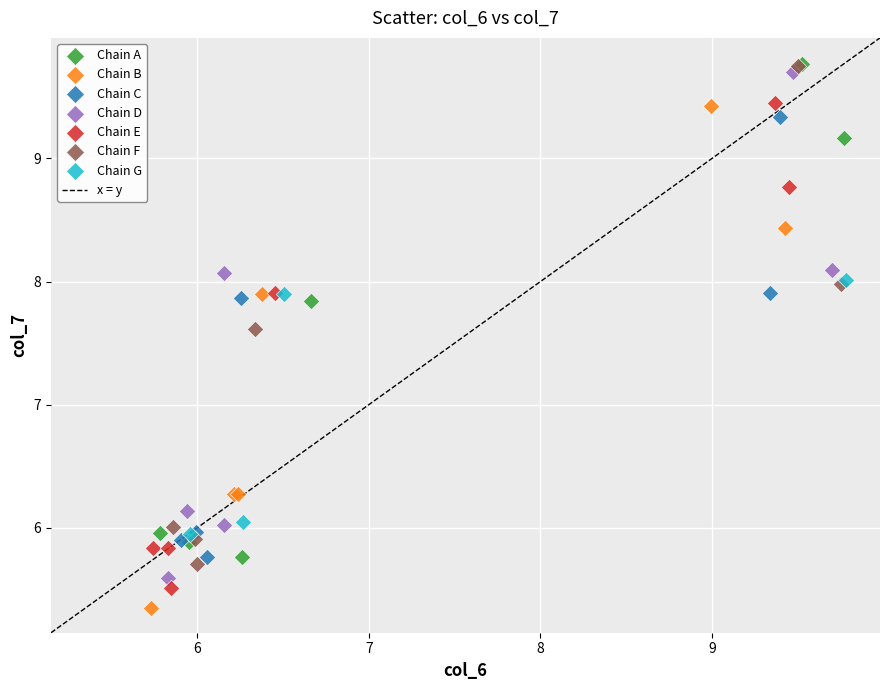

Which series has the largest Y range (max minus min)?

Chain D